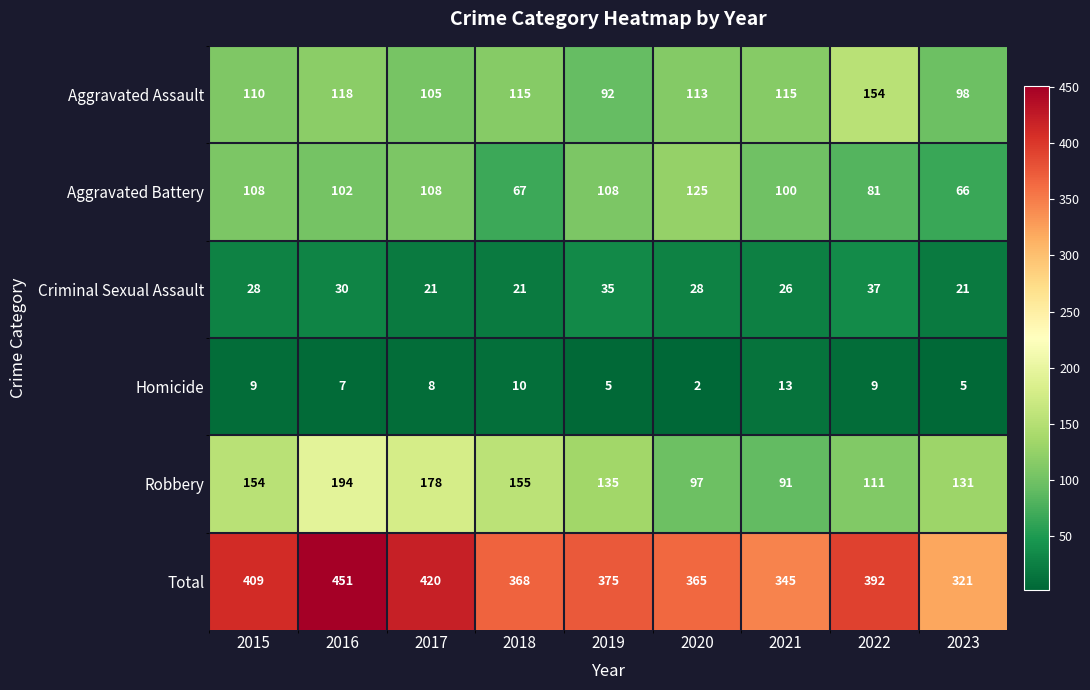

At which label does Aggravated Assault first exceed 113?

2016